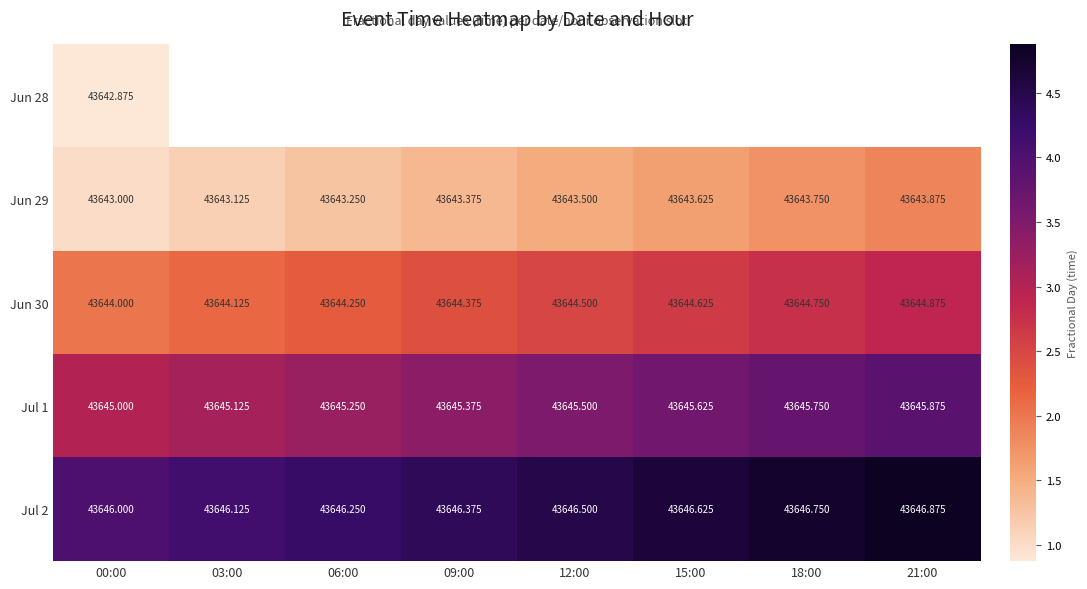

What is the greatest value displayed?

4.9